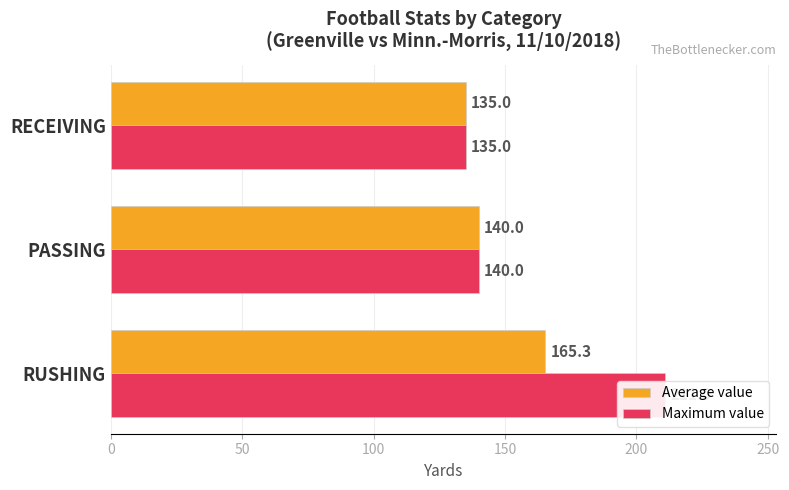

What is the difference between the Average value values at RECEIVING and PASSING?

5.0